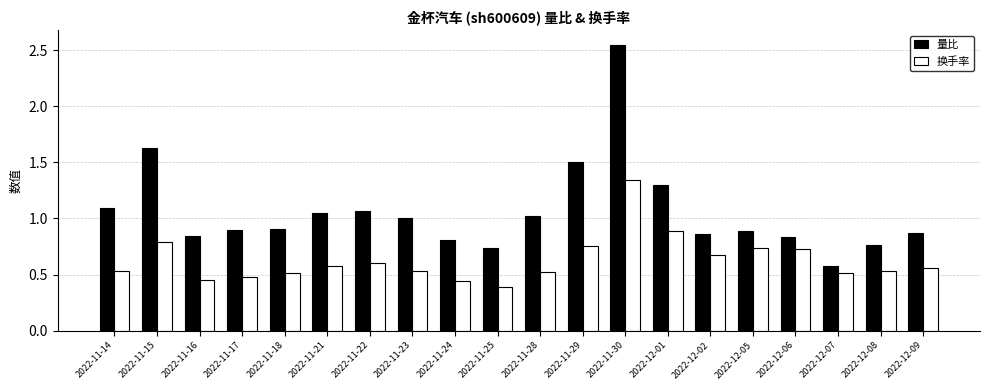

Where is 换手率 nearest to the value 0?

2022-11-25